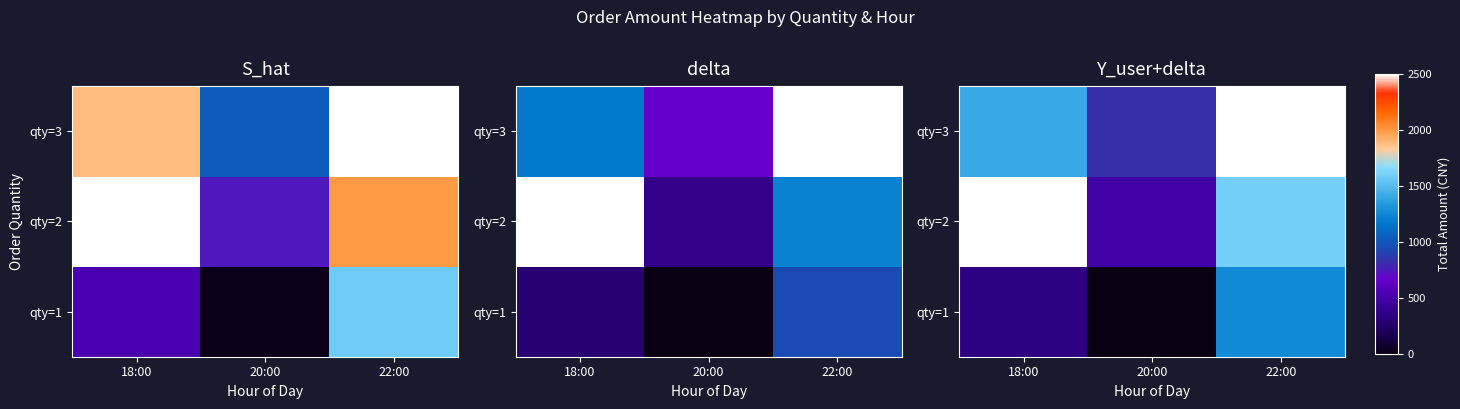

Which has a higher value, 18:00 or 20:00?

18:00